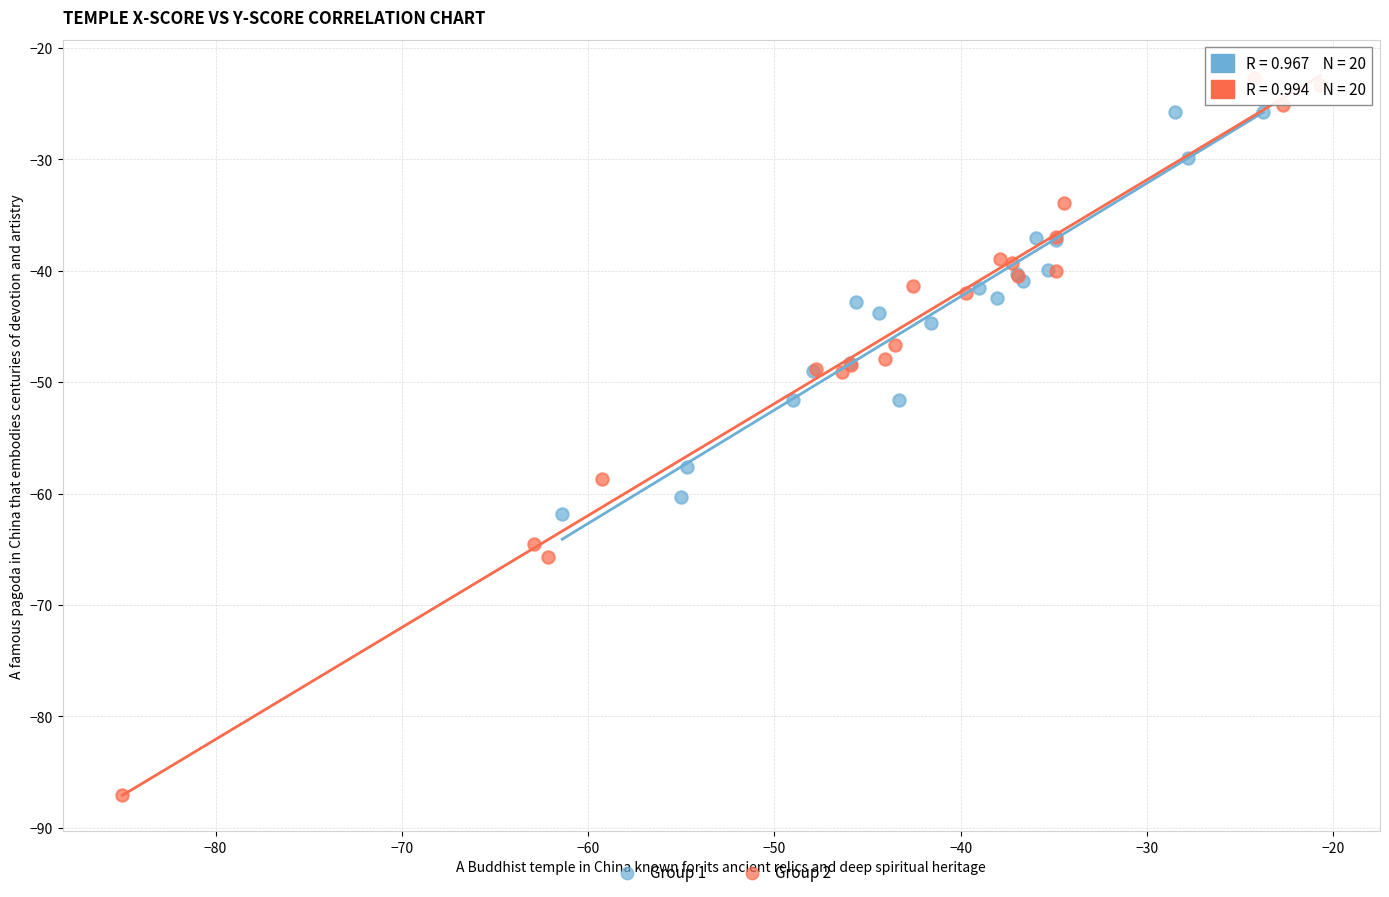

Which series has the largest Y range (max minus min)?

Group 2